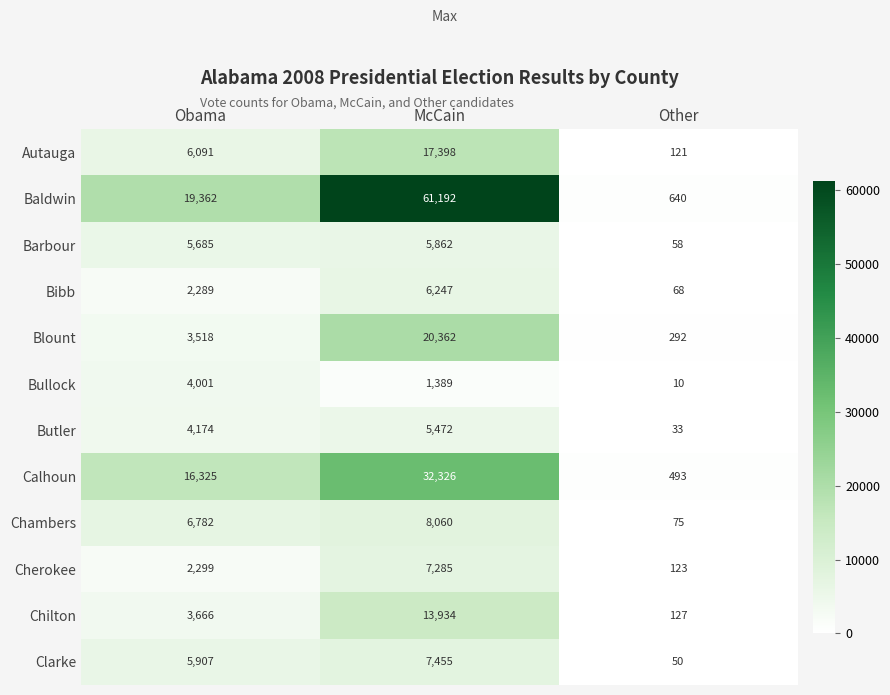

True or false: Chambers has a value of 6782 at Obama.

True